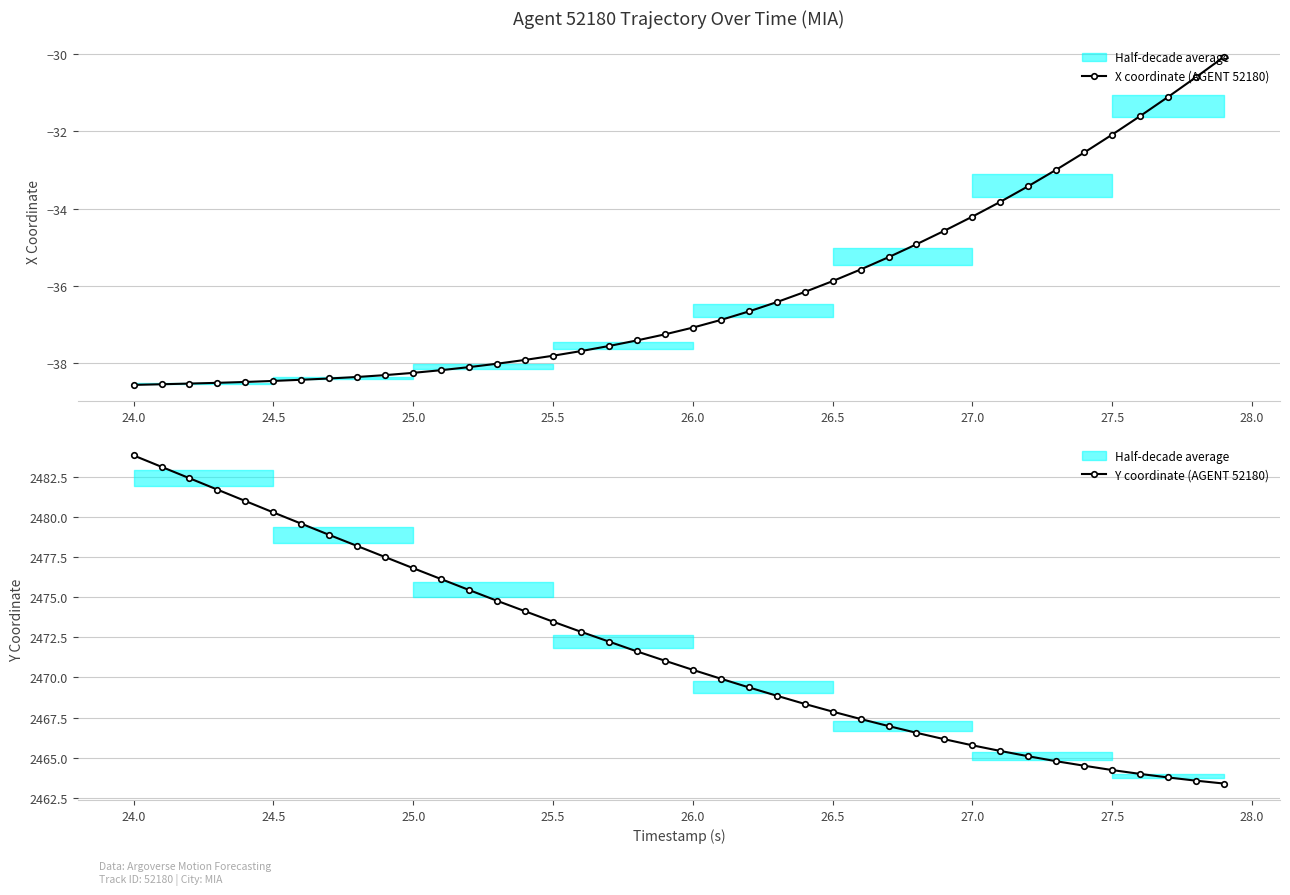

How many data points in X coordinate (AGENT 52180) are less than -37?

21